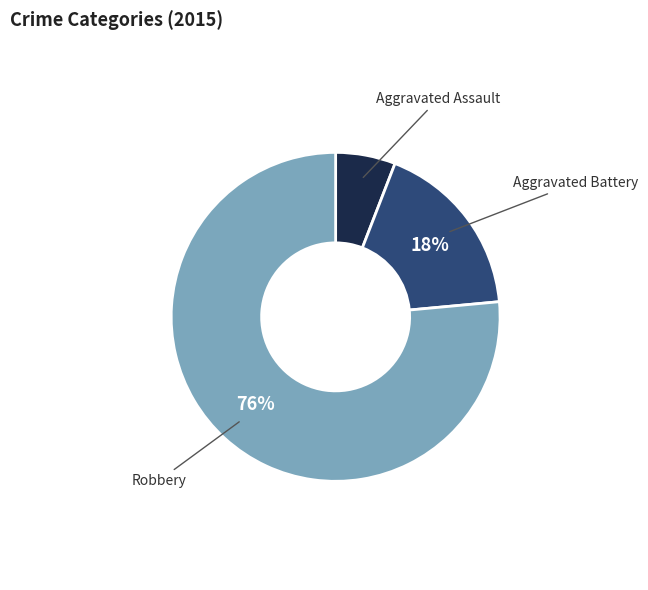

Is there any slice that represents more than half of the pie?

Yes